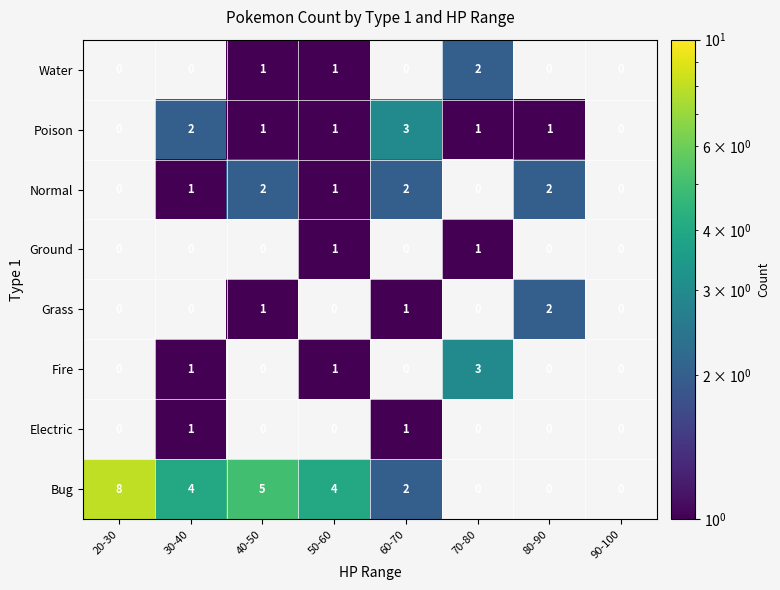

Which label corresponds to the smallest value in the chart?

30-40